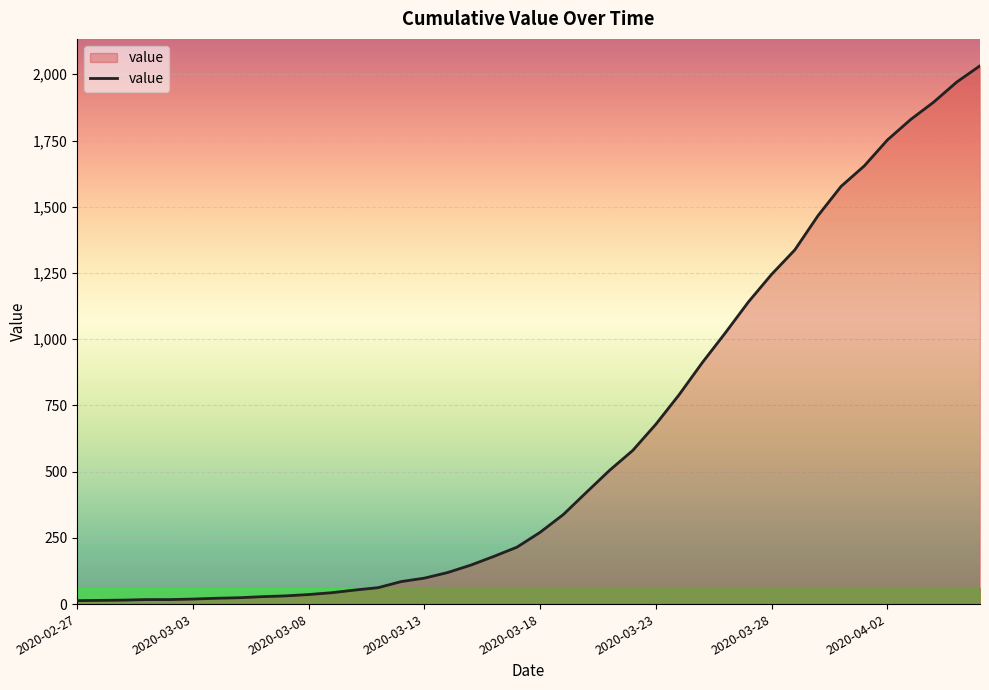

What is the difference between the maximum and minimum values?

2019